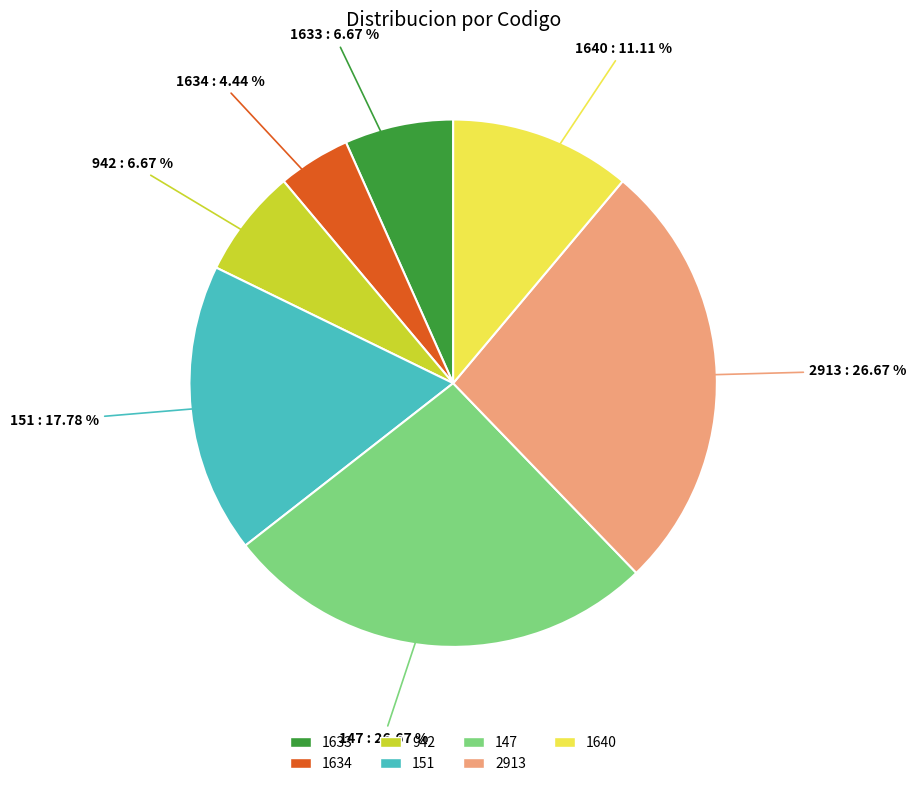

Which slice is the smallest?

1634